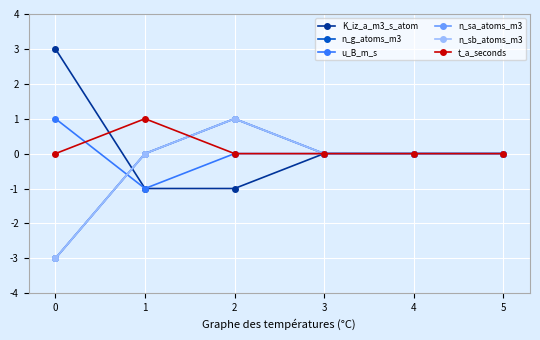

Rank the series at 4 from highest to lowest value.

K_iz_a_m3_s_atom, n_g_atoms_m3, u_B_m_s, n_sa_atoms_m3, n_sb_atoms_m3, t_a_seconds